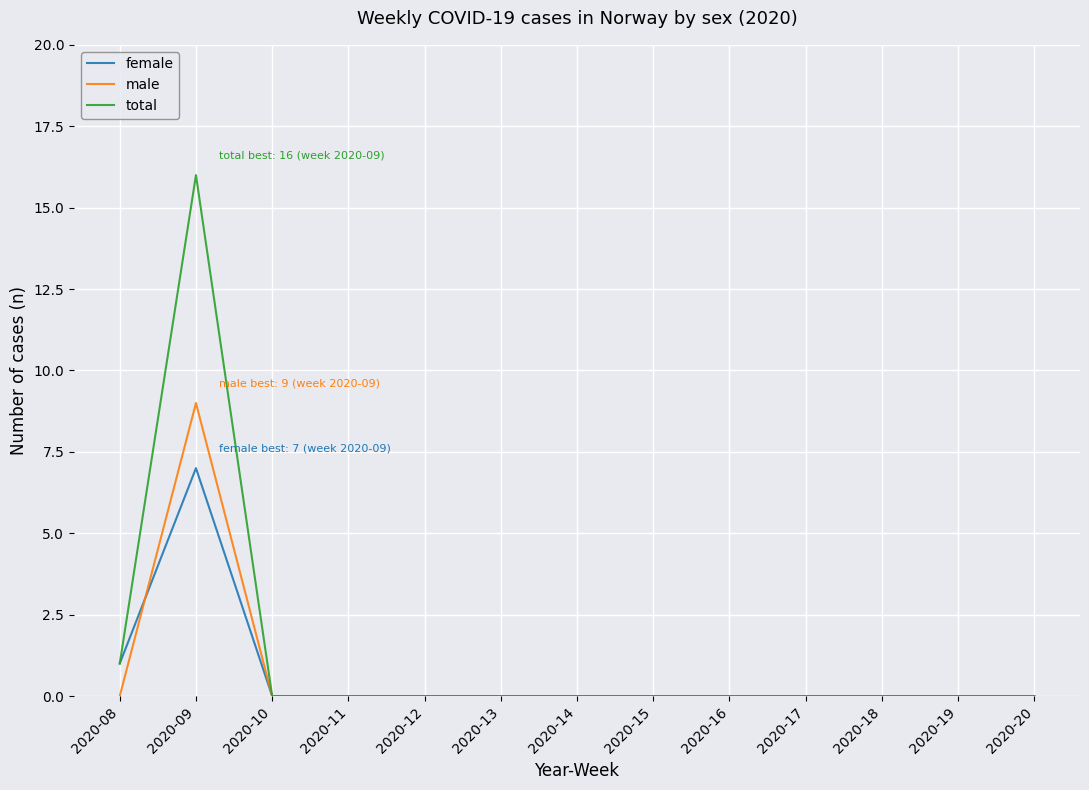

True or false: total has more than 0 interior local peaks.

True